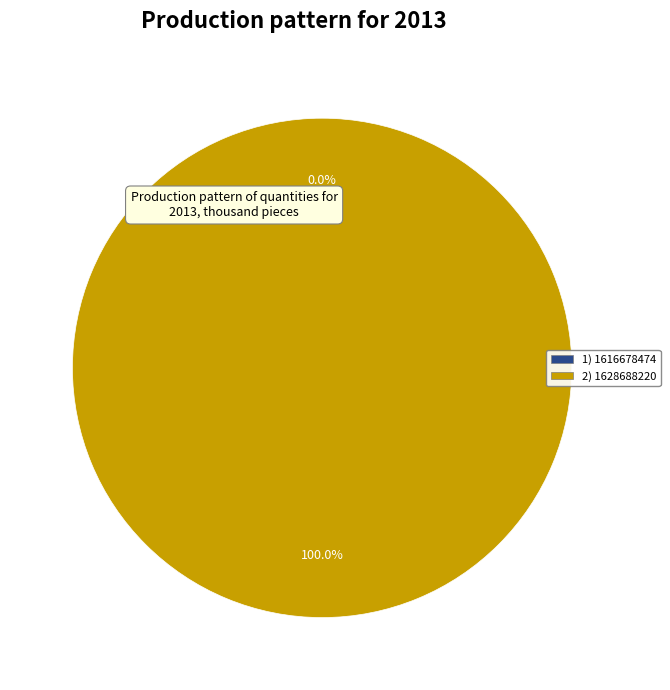

What is the smallest slice in the pie chart?

1616678474